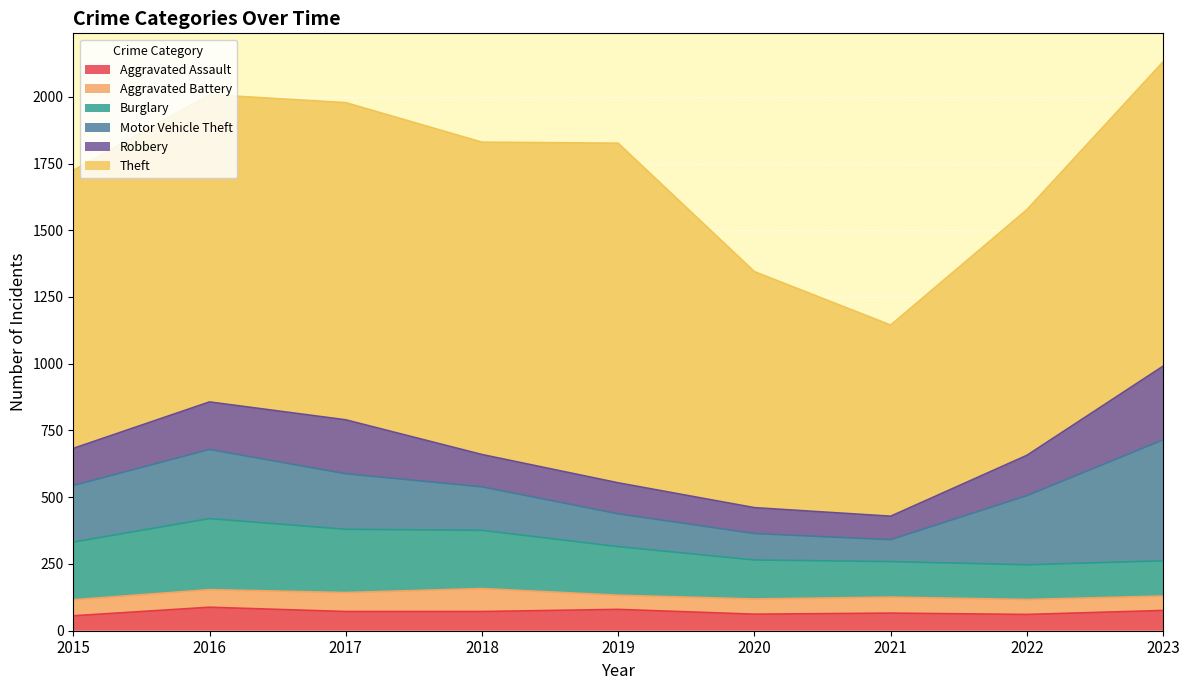

At which label does Theft first exceed 1140?

2016